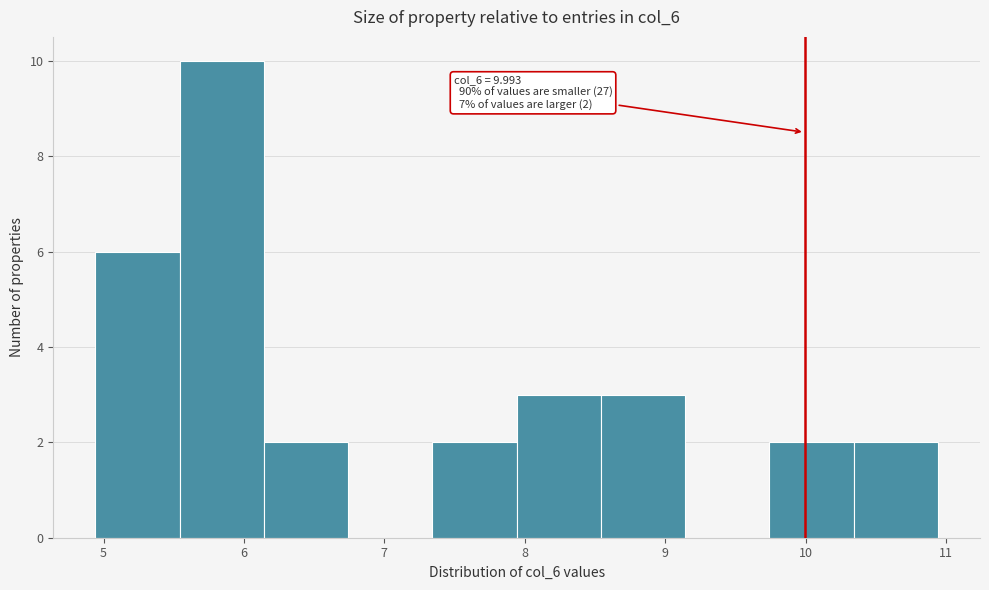

Over which range of the x-axis is the bar tallest?

5.5 to 6.1